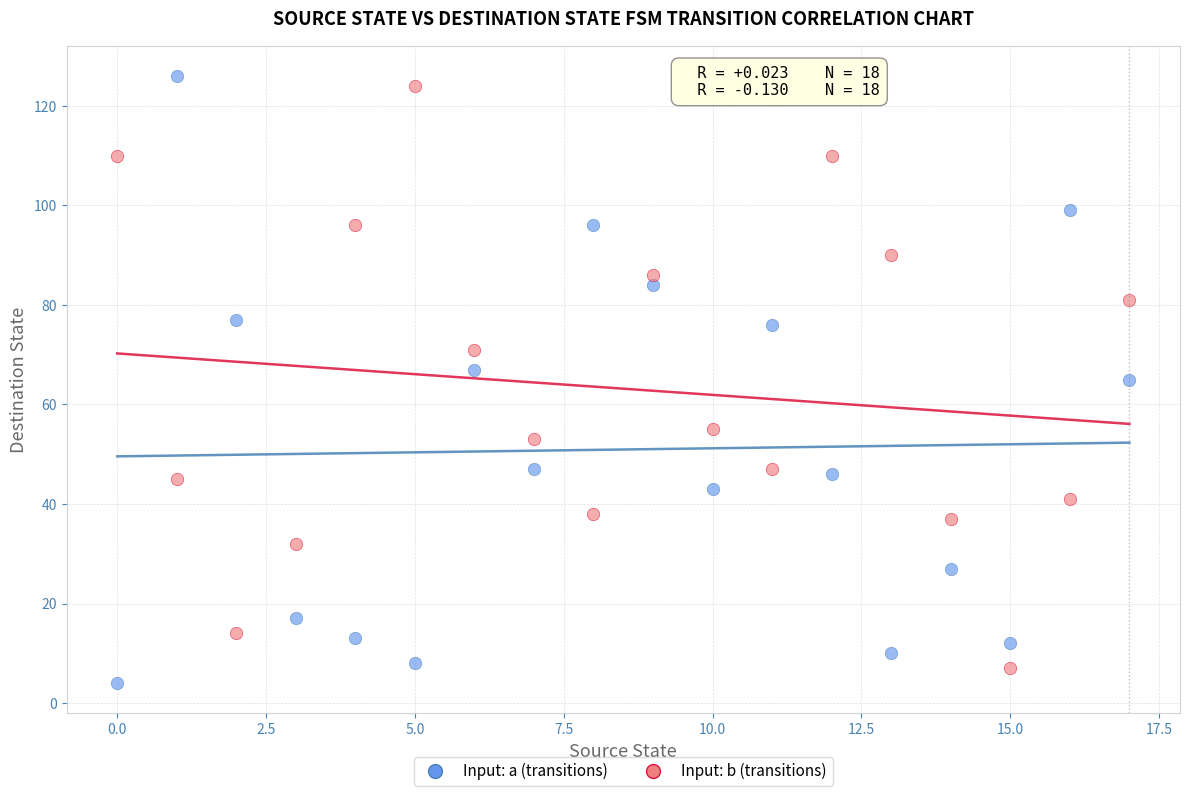

Across all data points, what is the range of Y values (max minus min)?

122